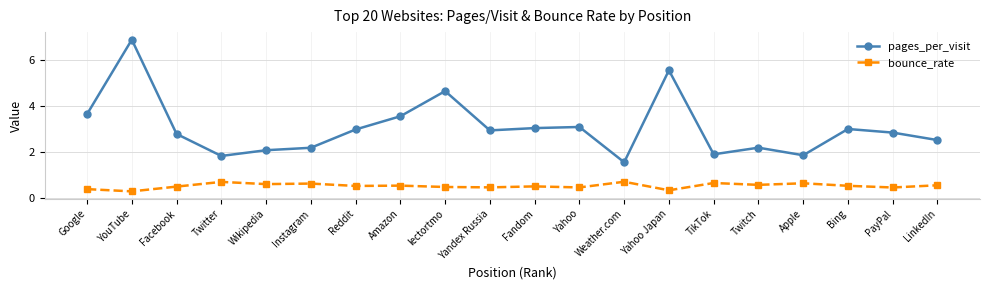

Which label corresponds to the largest value in the chart?

YouTube